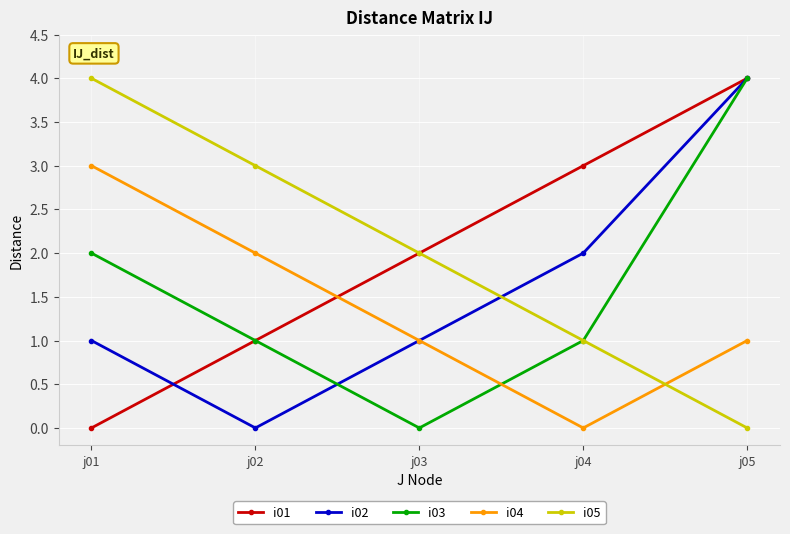

At which category is the sum across all series the highest?

j05